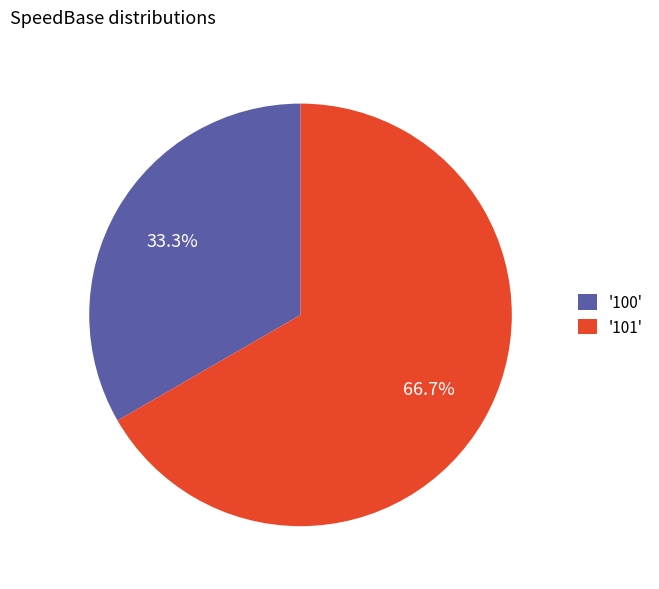

What portion of the pie excludes '101'?

33.3%